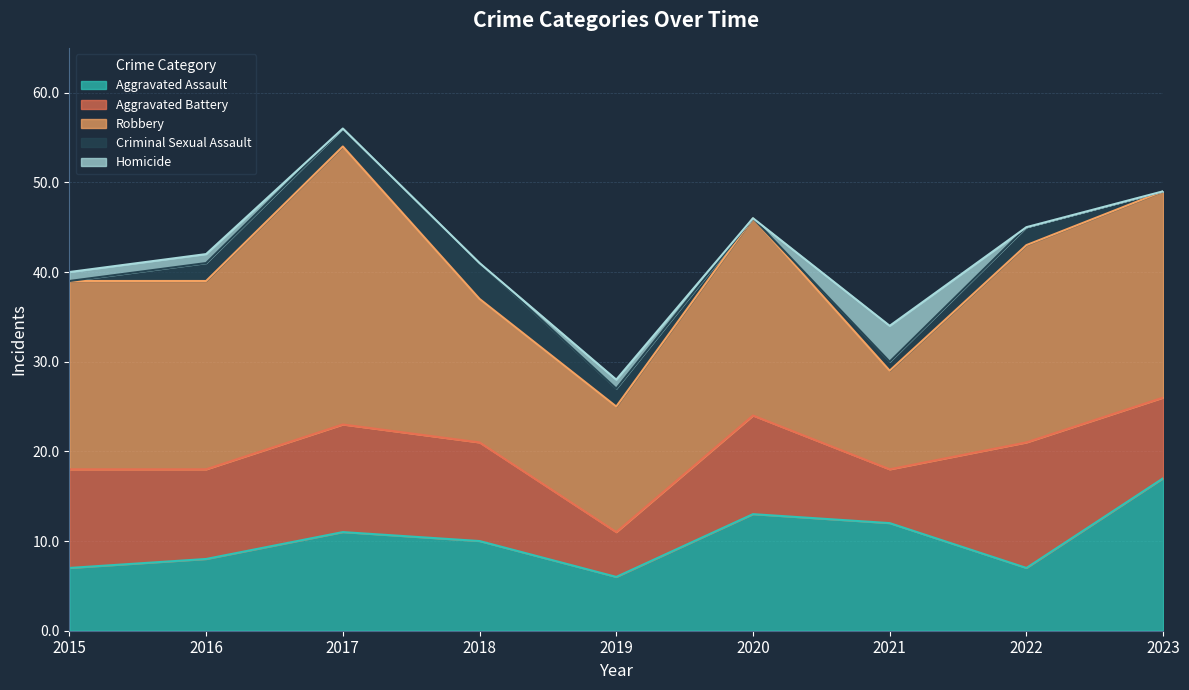

How many Aggravated Battery values are between 9 and 11?

5